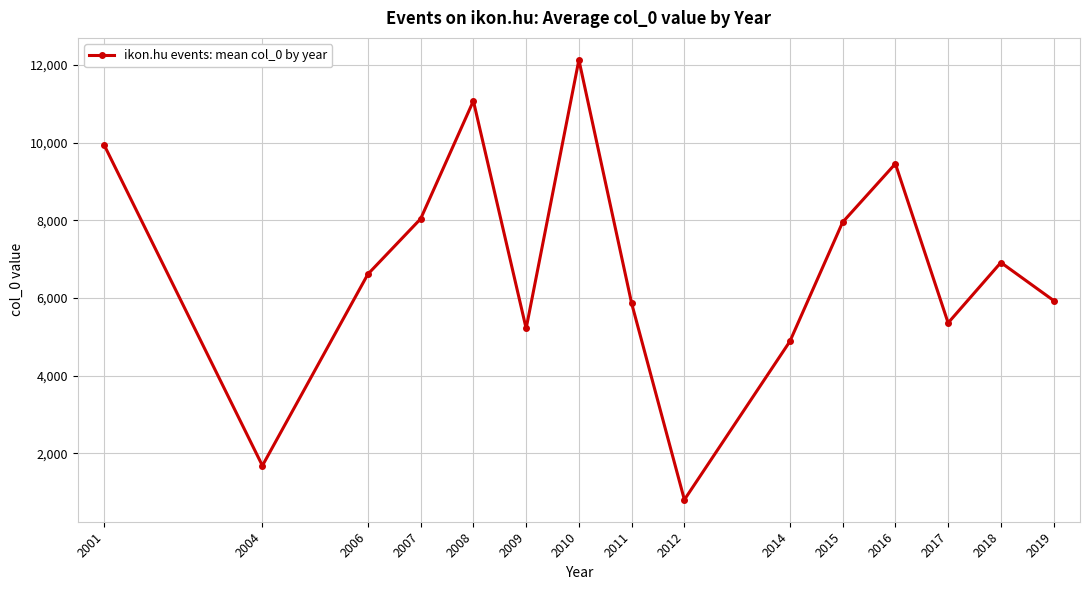

Does the chart have visible grid lines?

Yes